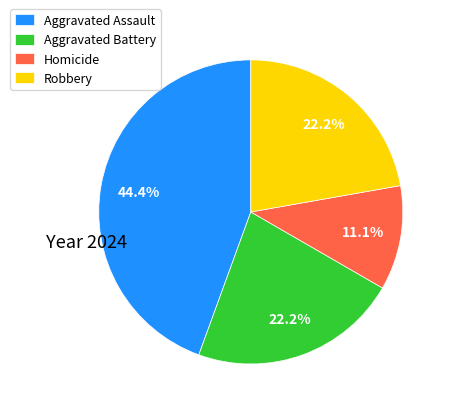

How many slices are in this pie chart?

4